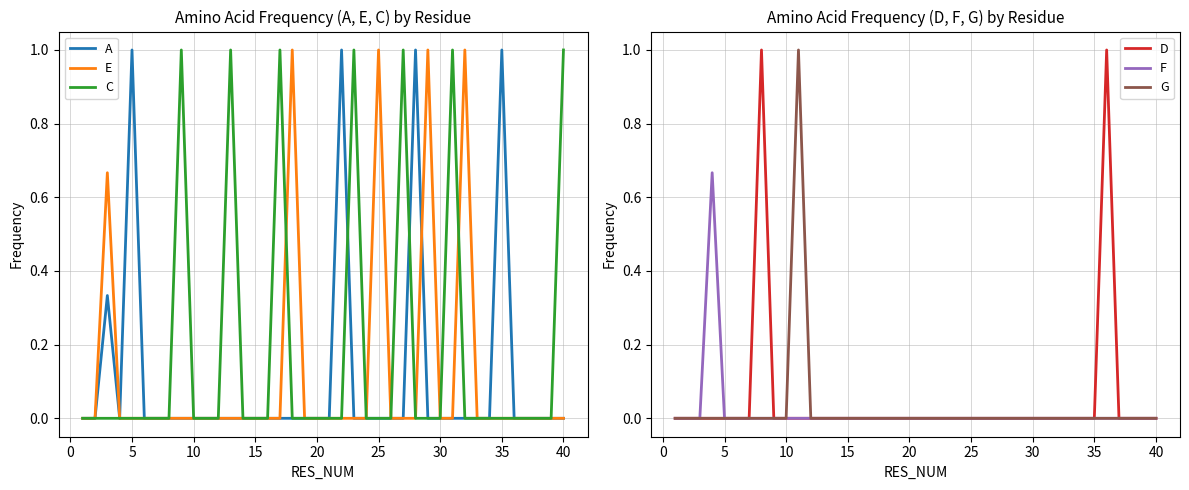

The A series shows -0.4 at 15. True or false?

False